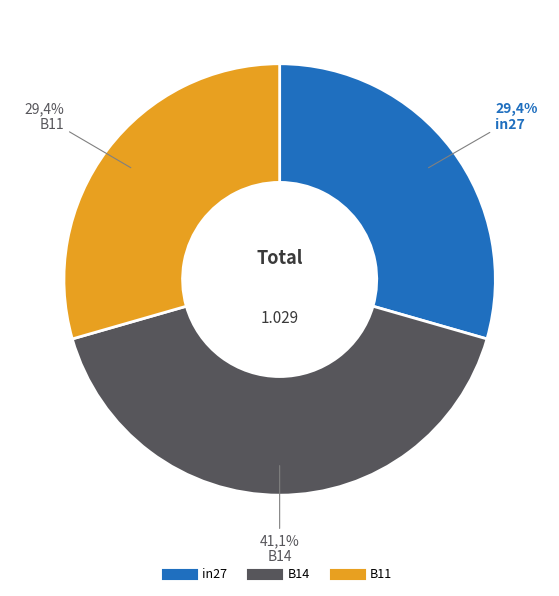

The B14 slice represents 54% of the pie. True or false?

False